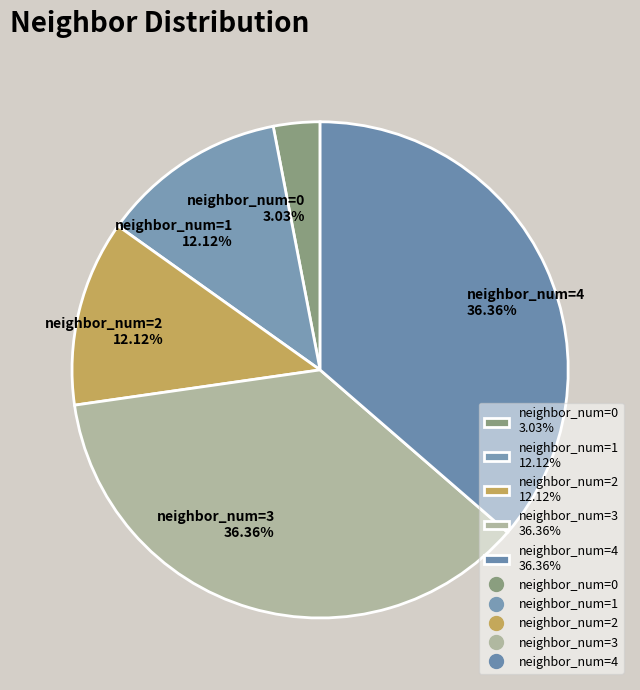

Approximately how many times larger is the value at neighbor_num=3 36.36% compared to neighbor_num=1 12.12%?

3.0